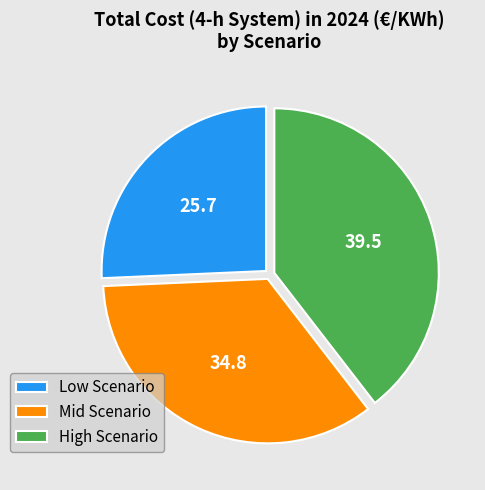

Which category has the biggest portion of the pie?

High Scenario